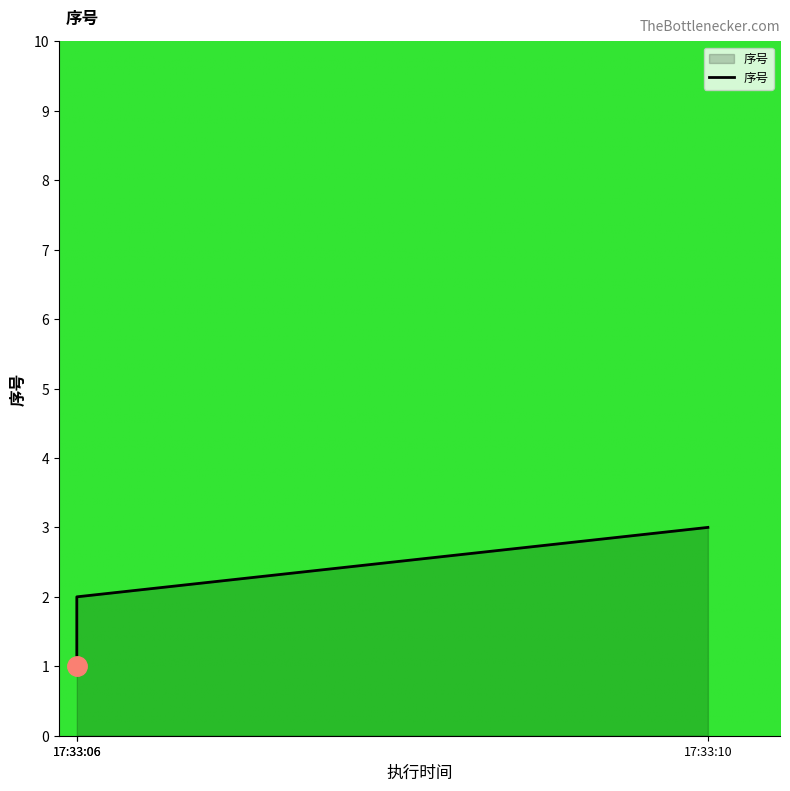

Does the chart have visible grid lines?

No